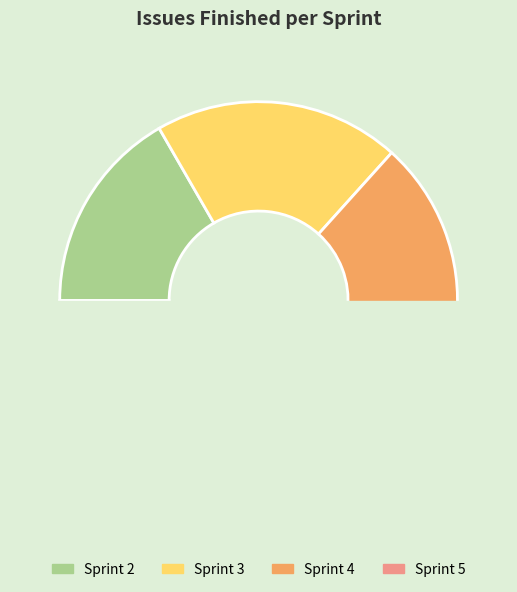

Does Sprint 4 account for over 50% of the chart?

No